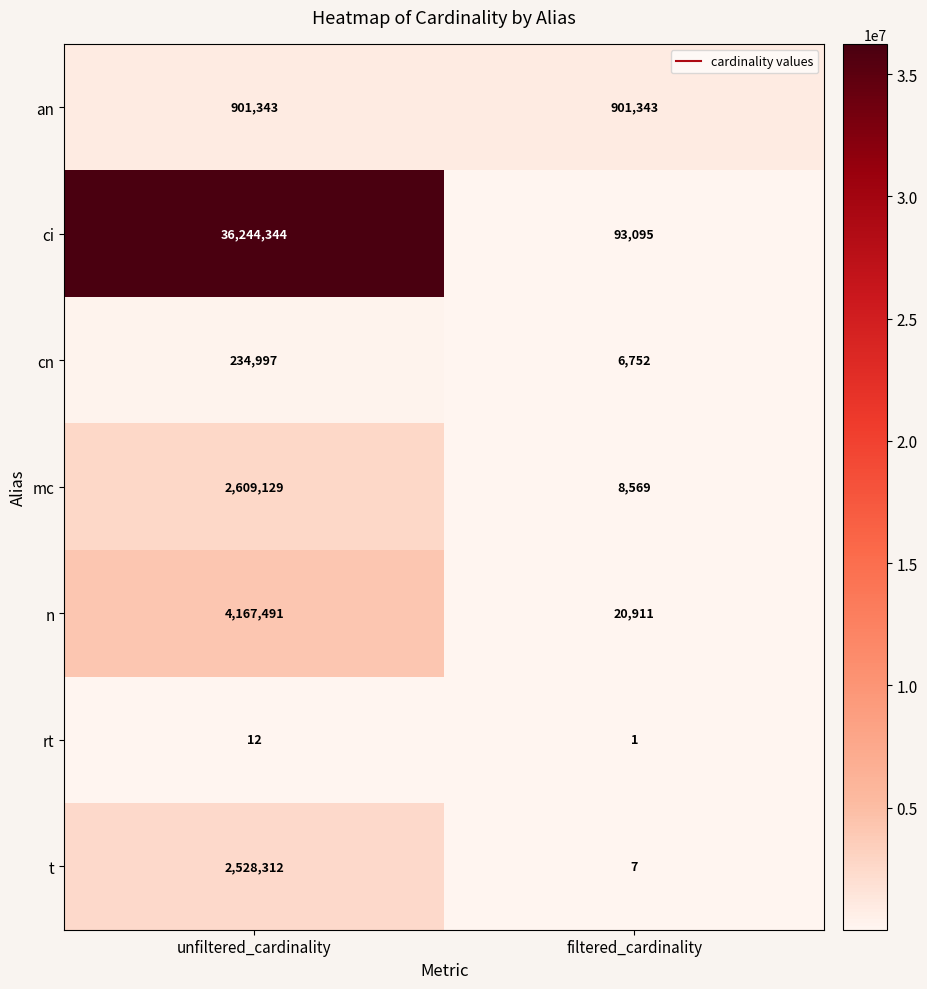

Reading right to left, extract all data points from this chart.

an: 901343	901343
ci: 93095	36244344
cn: 6752	234997
mc: 8569	2609129
n: 20911	4167491
rt: 1	12
t: 7	2528312